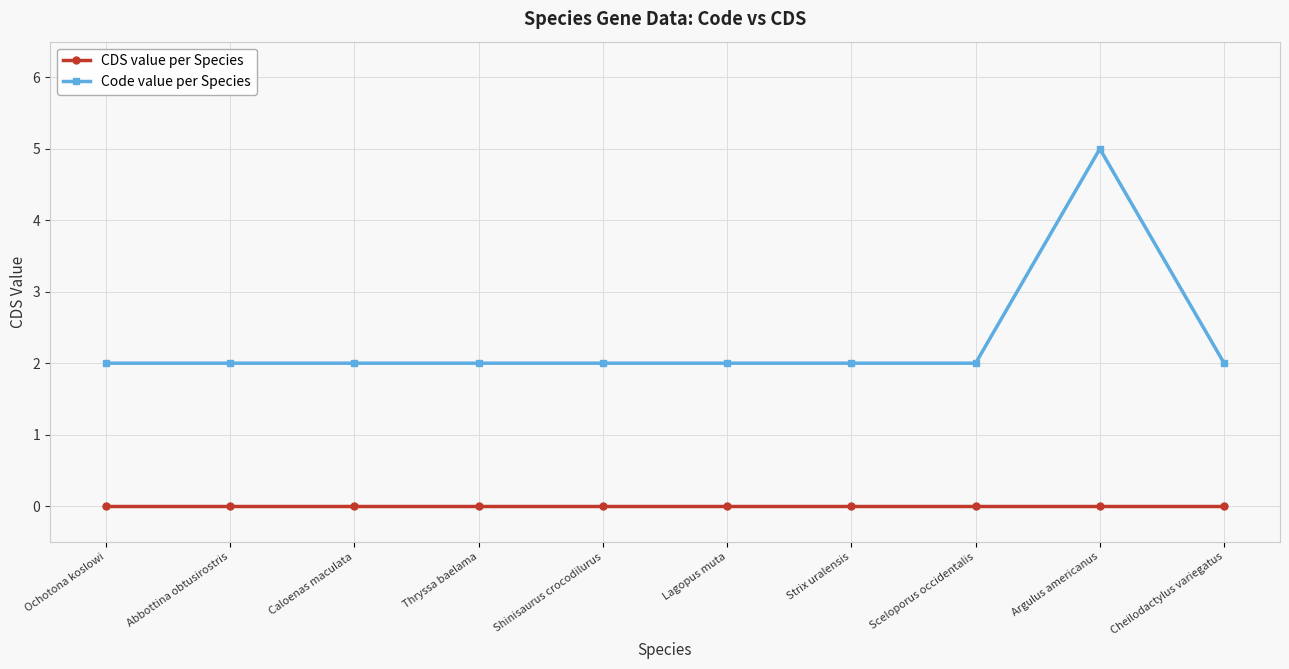

True or false: CDS value per Species has a value of 0 at Sceloporus occidentalis.

True